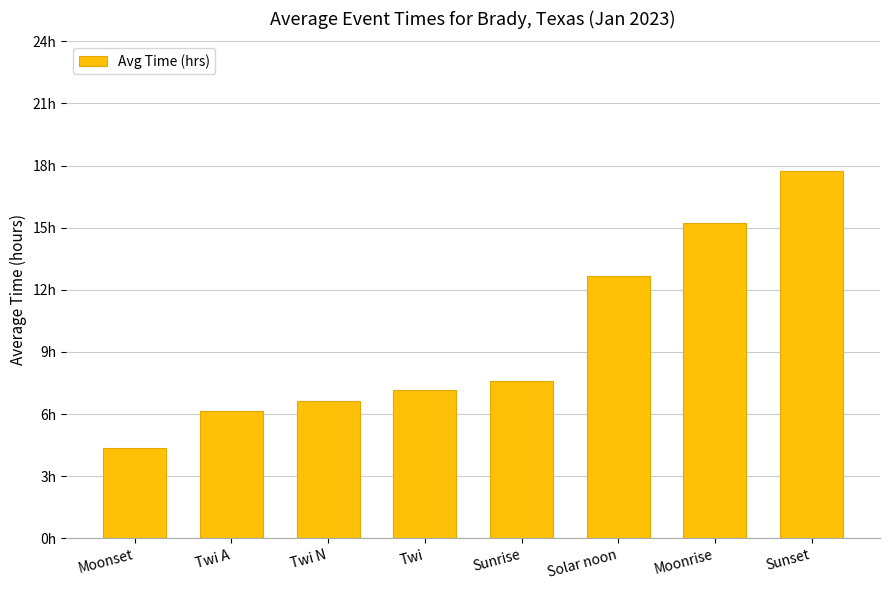

What value does the data have at Moonset?

4.4